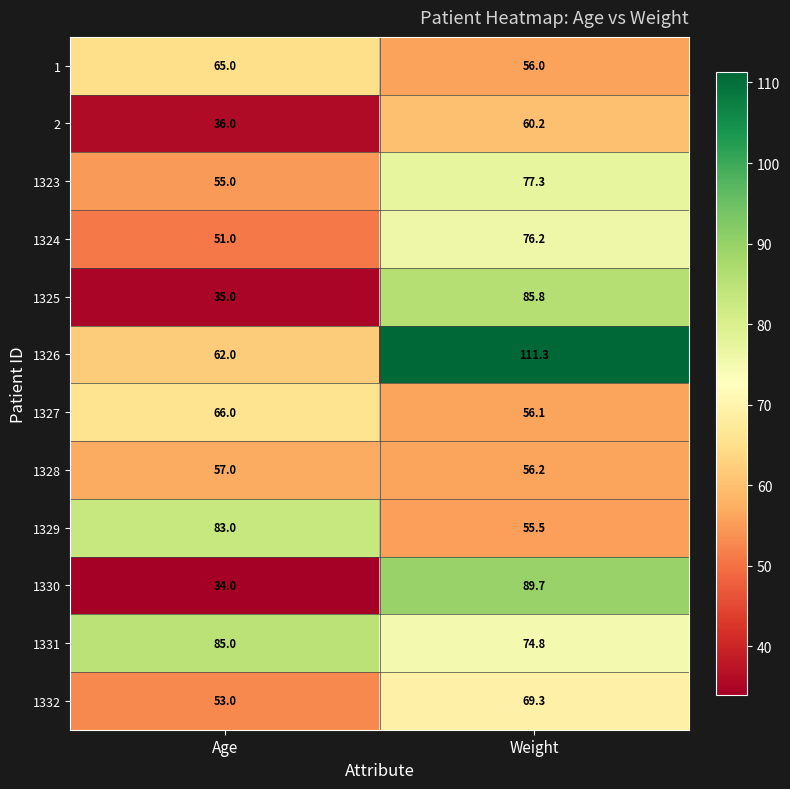

Count the number of data series in this chart.

12